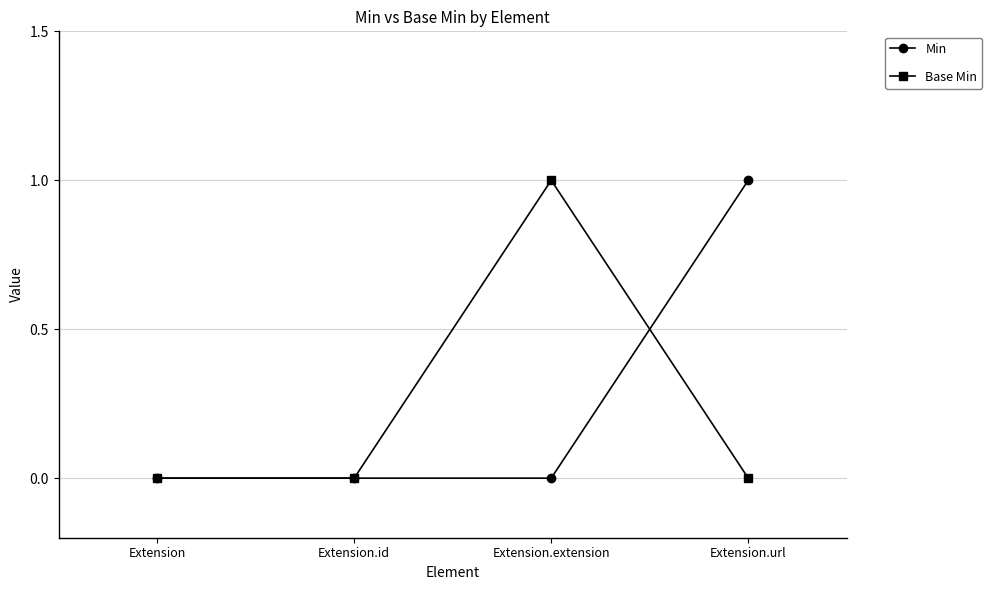

Does the chart display data point markers on the line(s)?

Yes